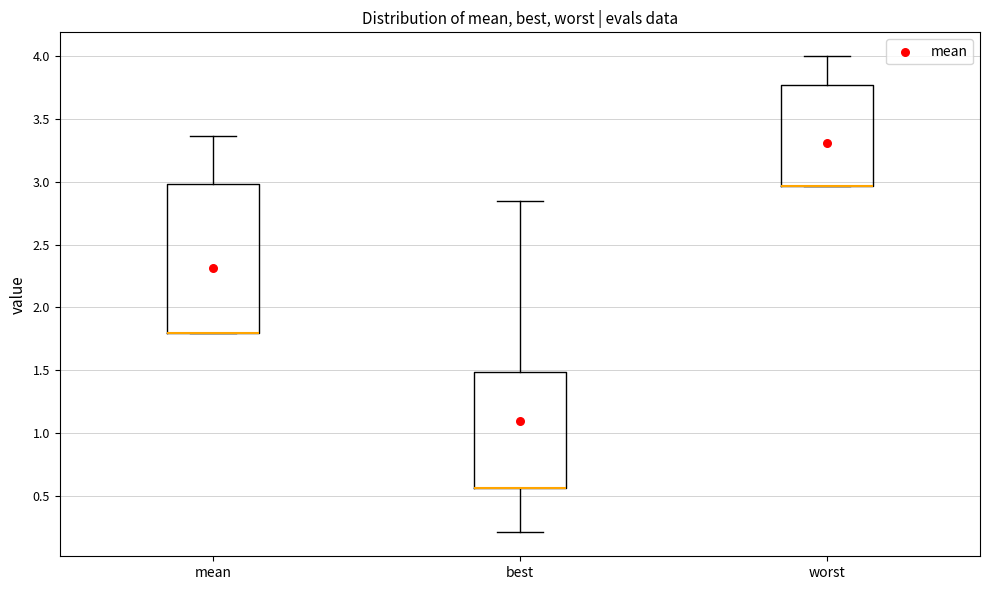

Which box is the tallest, from its lower edge to its upper edge?

mean